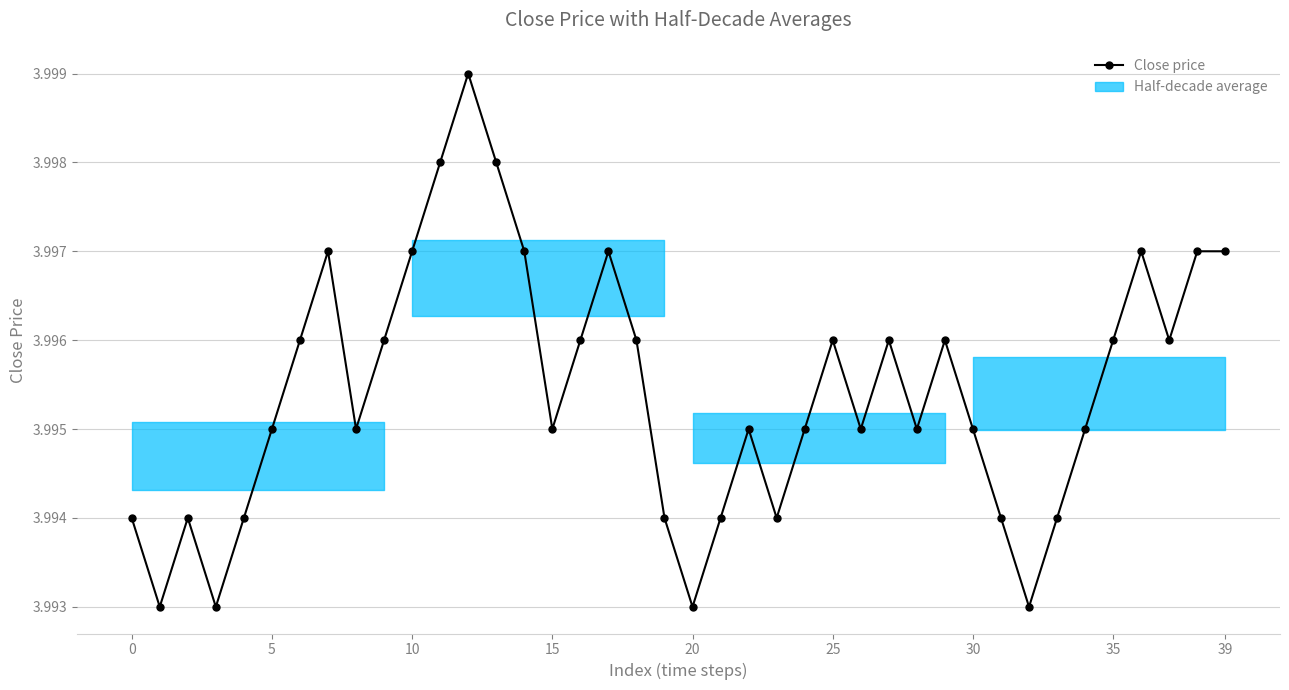

The chart shows a value of 4.0 at 25. True or false?

True